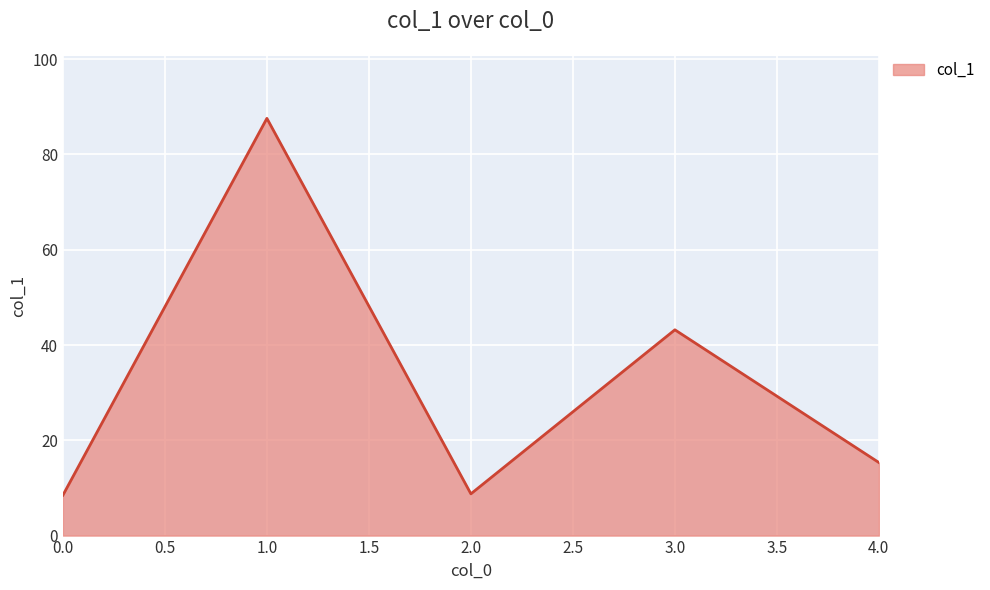

Between 4.0 and 1.0, which is larger?

1.0